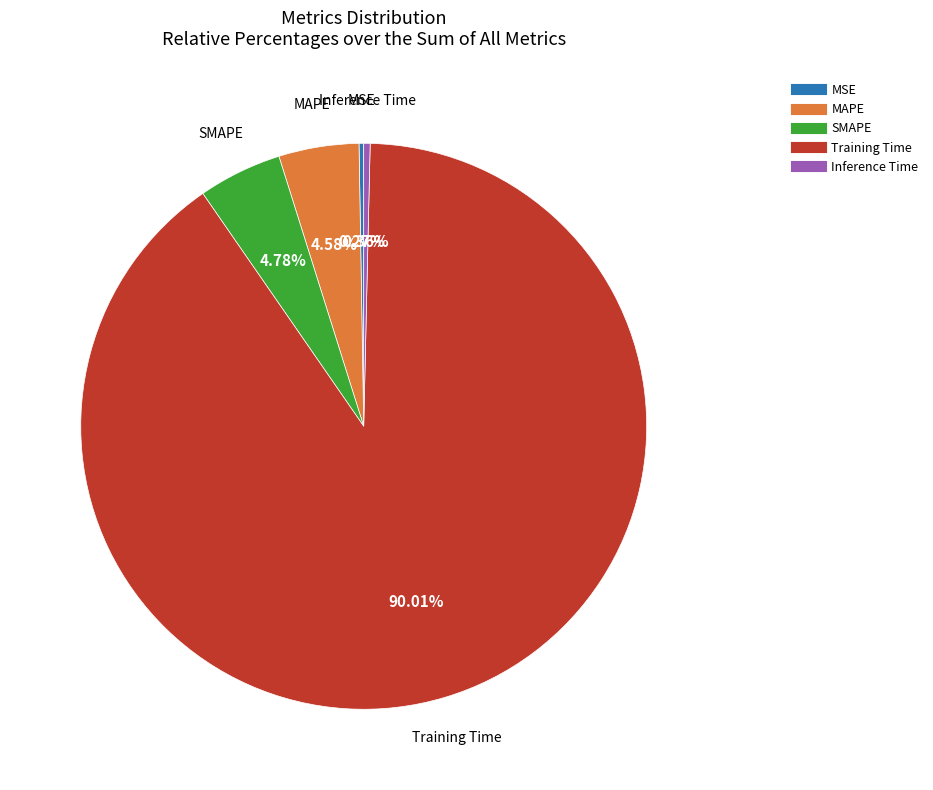

What is the ratio of the value at SMAPE to the value at Training Time?

0.1